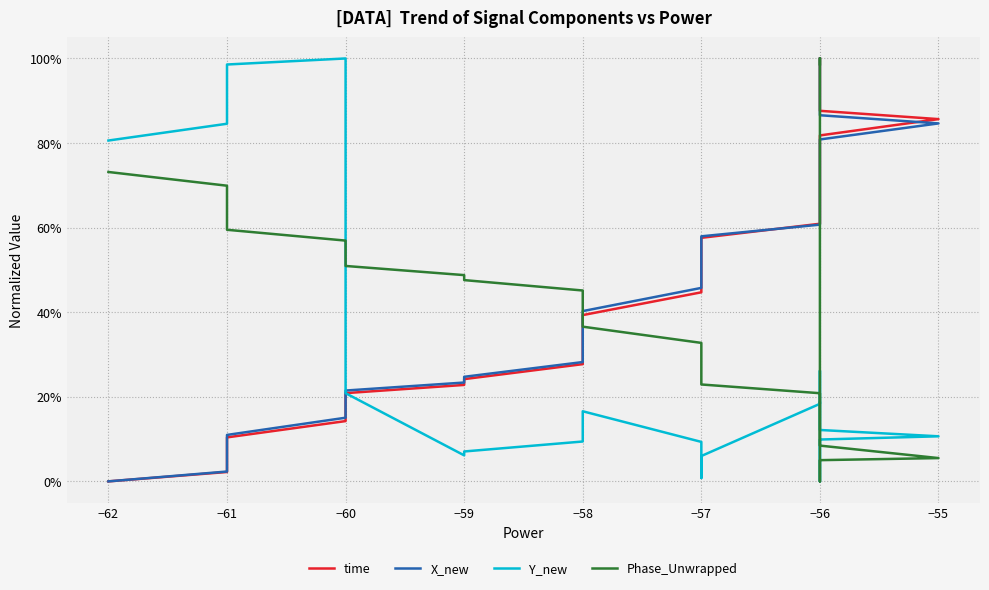

Which series has the widest spread of values?

time